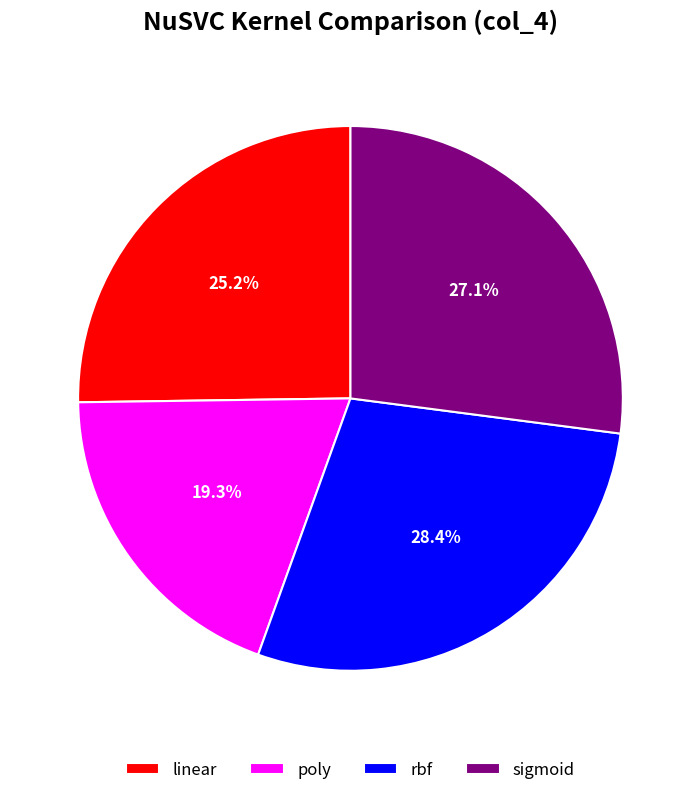

What is the largest slice in the pie chart?

rbf